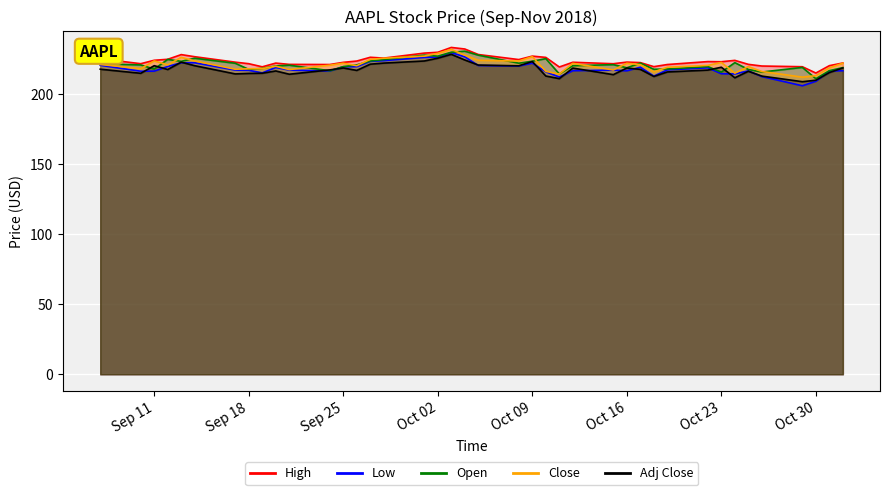

Reading left to right, transcribe all the data shown in this chart.

High: 225.4	221.9	224.3	225.0	228.4	226.8	222.9	221.9	219.6	222.3	221.4	221.3	222.8	223.8	226.4	225.8	229.4	230.0	233.5	232.4	228.4	224.8	227.3	226.4	219.5	222.9	221.8	223.0	222.6	219.7	221.3	223.4	223.2	224.2	221.4	220.2	219.7	215.2	220.4	222.4
Low: 220.7	216.5	216.6	219.8	222.6	222.5	217.3	217.1	215.3	219.1	217.3	216.6	219.7	219.8	223.5	224.0	226.4	226.6	229.8	226.7	220.6	220.2	222.2	216.1	212.3	216.8	217.3	216.8	219.3	213.0	217.4	218.9	214.7	214.5	216.8	212.7	206.1	209.3	216.6	216.8
Open: 221.9	220.9	218.0	224.9	223.5	225.8	222.1	217.8	218.5	220.2	220.8	216.8	219.8	221.0	223.8	224.8	227.9	227.2	230.1	230.8	228.0	222.2	223.6	225.5	214.5	220.4	221.2	218.9	222.3	217.9	218.1	219.8	215.8	222.6	217.7	215.9	219.2	211.1	216.9	219.1
Close: 221.3	218.3	223.9	221.1	226.4	223.8	217.9	218.2	218.4	220.0	217.7	220.8	222.2	220.4	224.9	225.7	227.3	229.3	232.1	228.0	224.3	223.8	226.9	216.4	214.4	222.1	217.4	222.1	221.2	216.0	219.3	220.6	222.7	215.1	219.8	216.3	212.2	213.3	218.9	222.2
Adj Close: 217.9	215.0	220.4	217.7	223.0	220.4	214.6	214.9	215.0	216.7	214.3	217.4	218.8	217.1	221.5	222.3	223.8	225.8	228.5	224.5	220.9	220.4	223.4	213.1	211.2	218.7	214.0	218.8	217.8	212.7	216.0	217.3	219.3	211.8	216.4	213.0	209.0	210.0	215.5	218.8